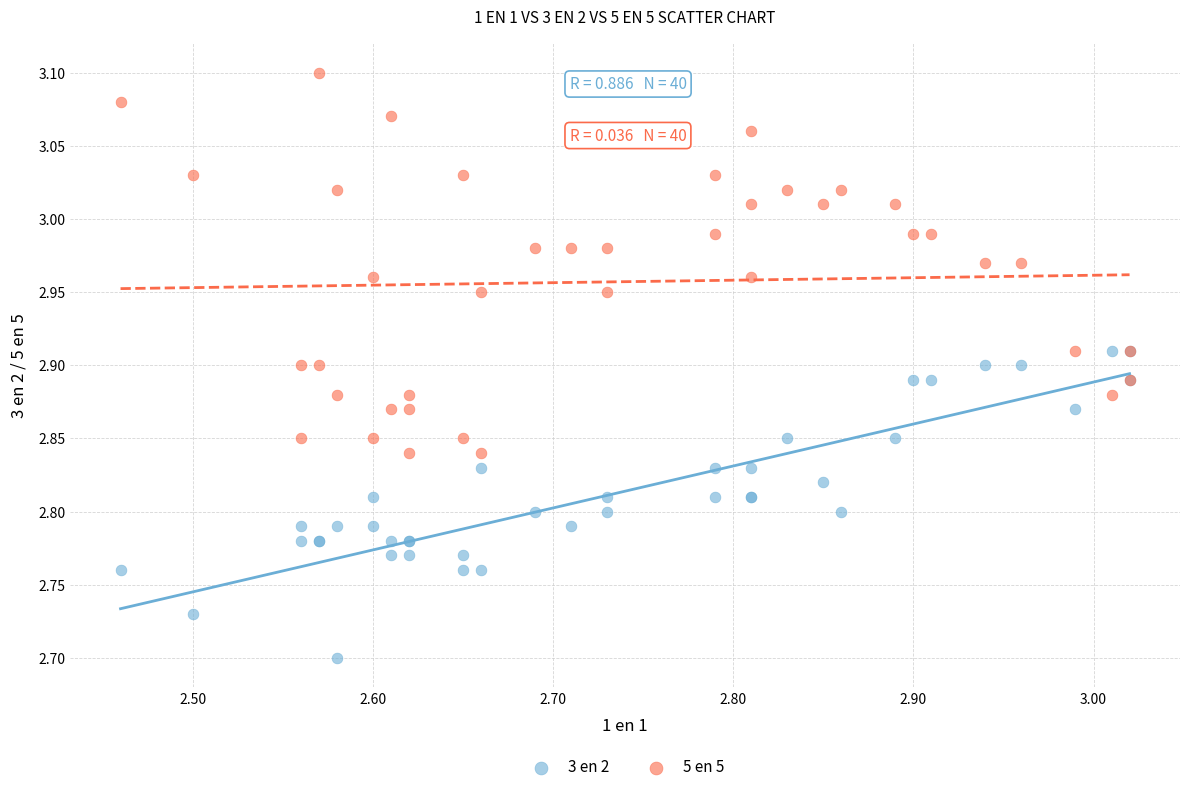

Which series reaches the minimum Y coordinate?

3 en 2